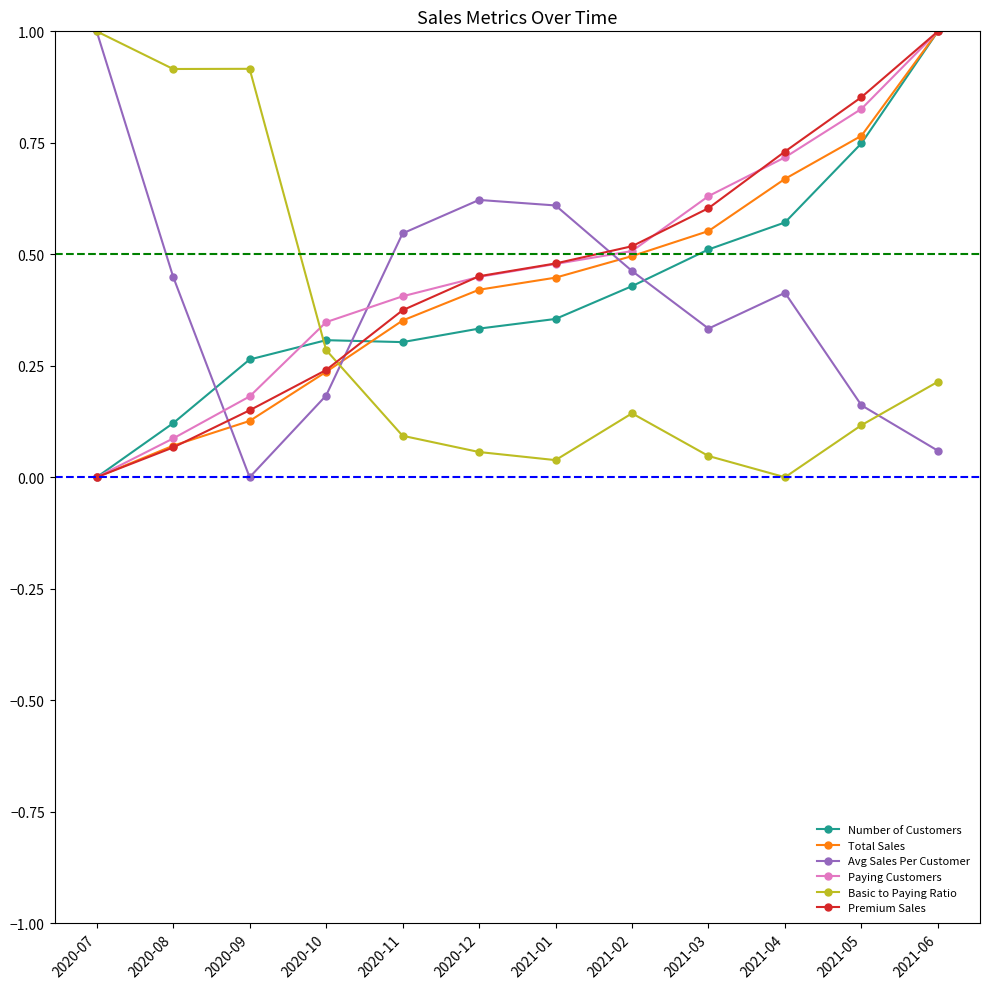

What is the label of the 4th point from the right?

2021-03